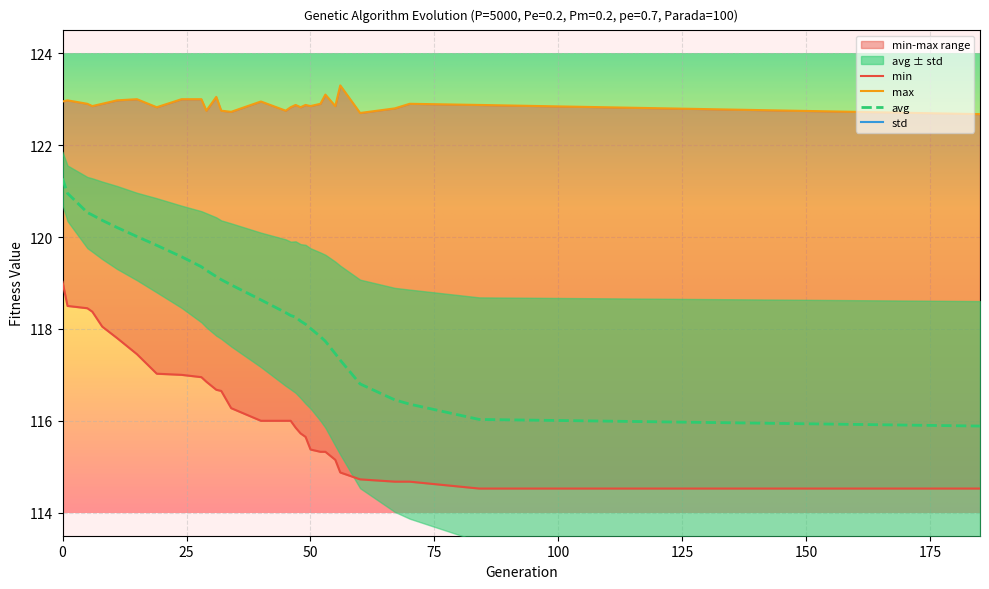

What is the highest value of the avg series?

121.3